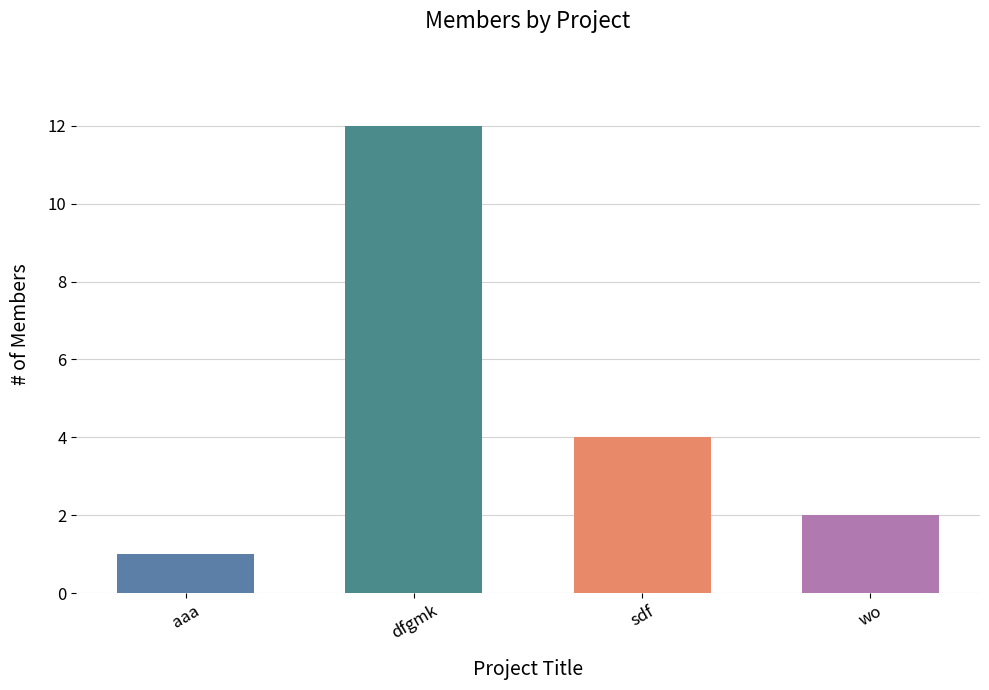

How many values are below 4?

2